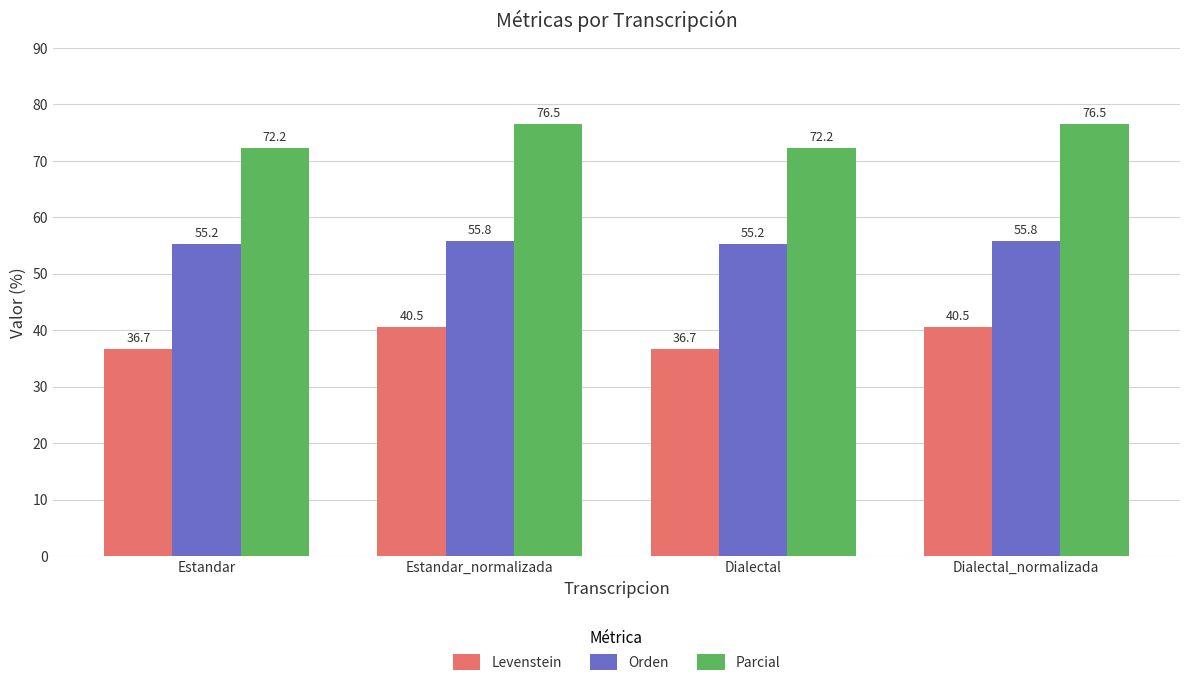

What is the value of the Levenstein bar at the 4th from the left?

40.5